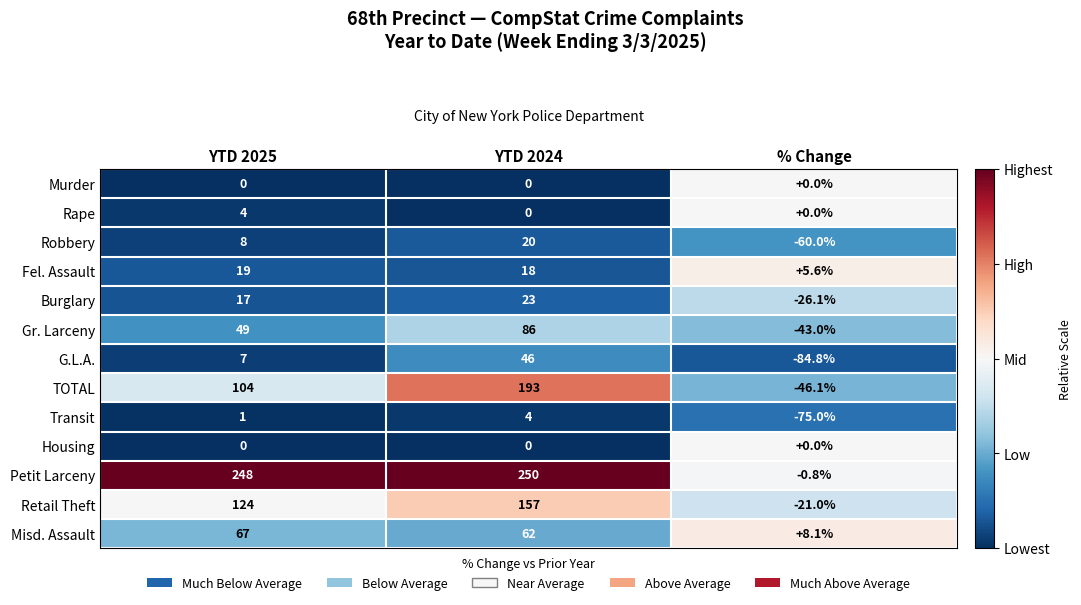

Which series has the largest total across all categories?

Petit Larceny